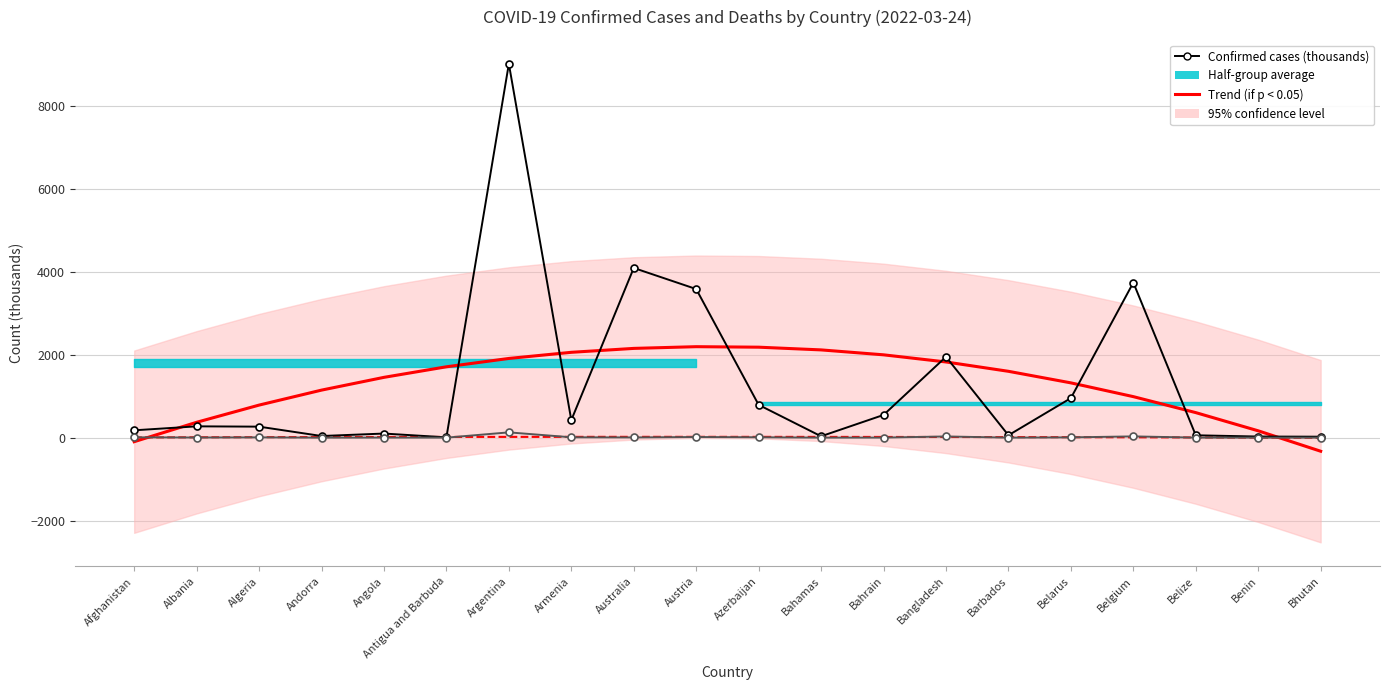

In Trend (Deaths), how many points are higher than both neighbors (excluding endpoints)?

1